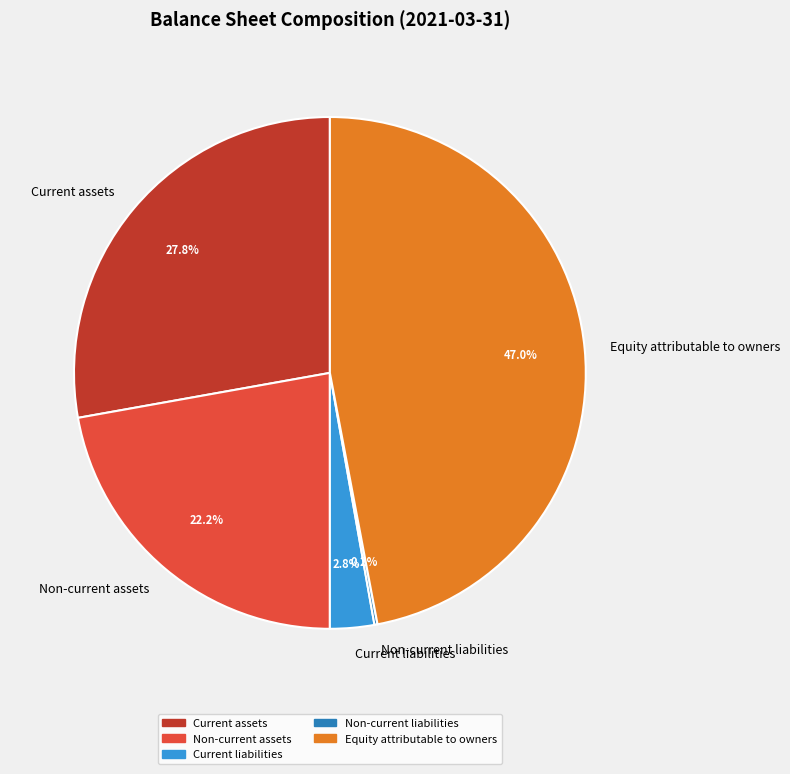

Which slice is the largest?

Equity attributable to owners